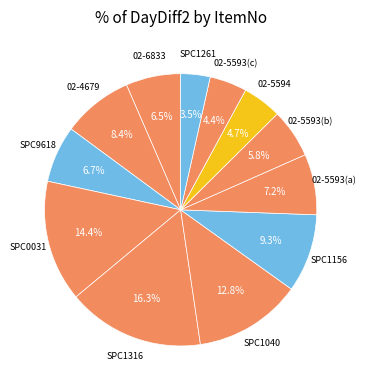

Which slice is the largest?

SPC1316